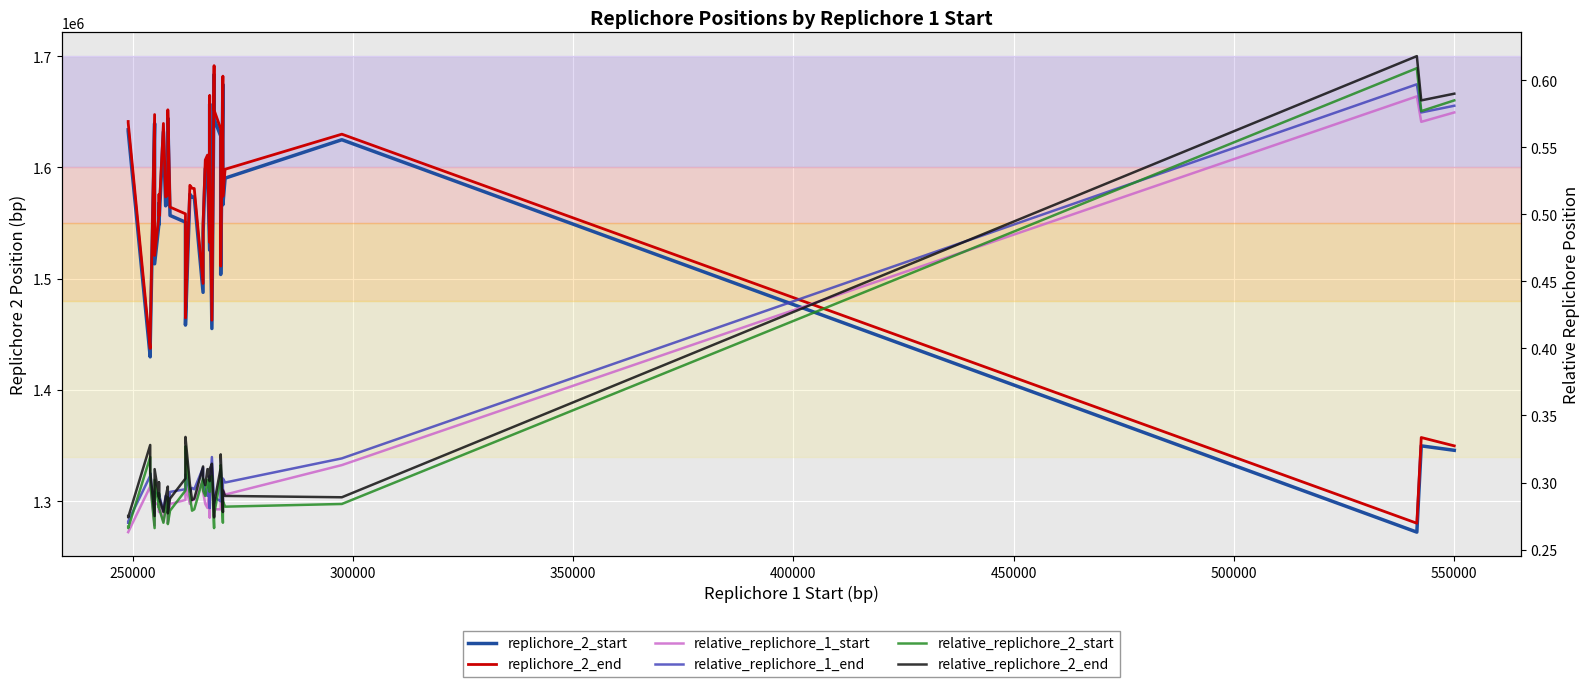

Is it true that replichore_2_end equals 2812066.2 at 34?

False